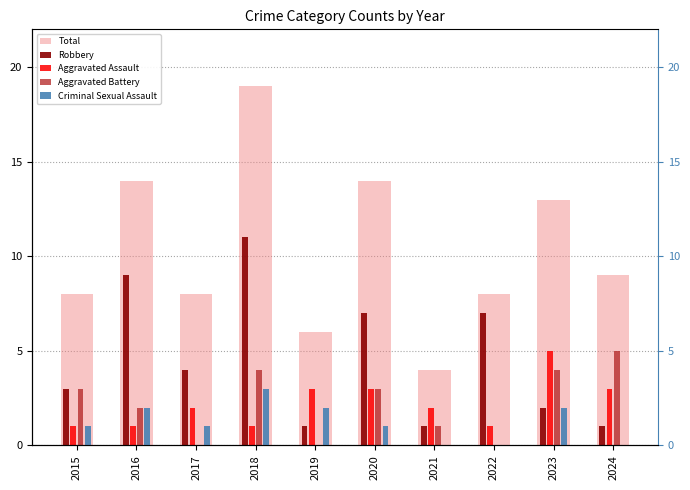

Which series has the largest total across all categories?

Total